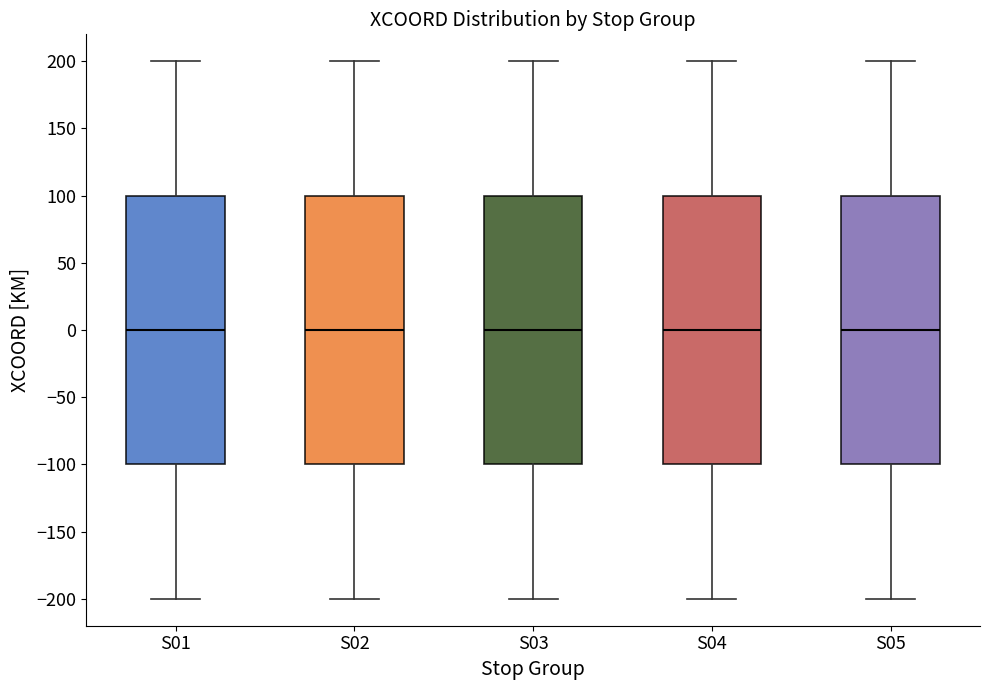

Where is the upper edge of the box for S05 on the y-axis? The values are not printed on the chart, so give them approximately, as read against the axis.

100